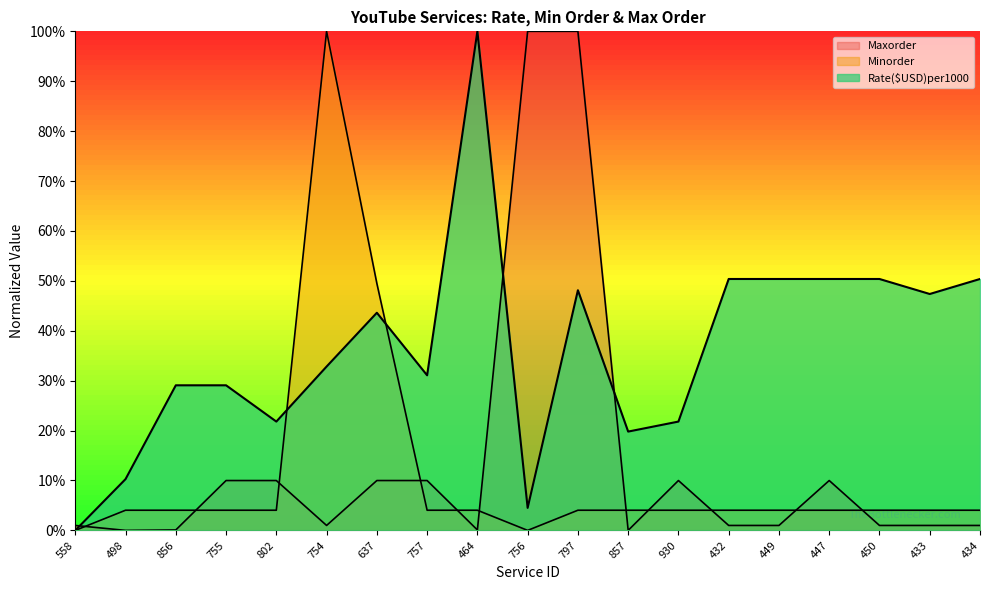

What is the difference between the Minorder values at 754 and 930?

1.0